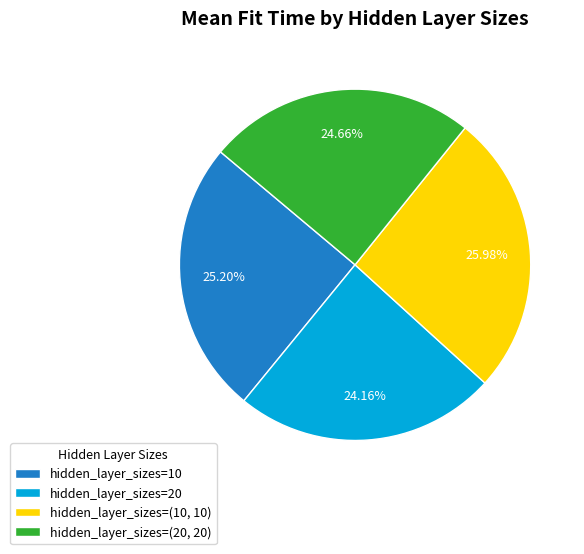

Which has a higher value, hidden_layer_sizes=(10, 10) or hidden_layer_sizes=20?

hidden_layer_sizes=(10, 10)